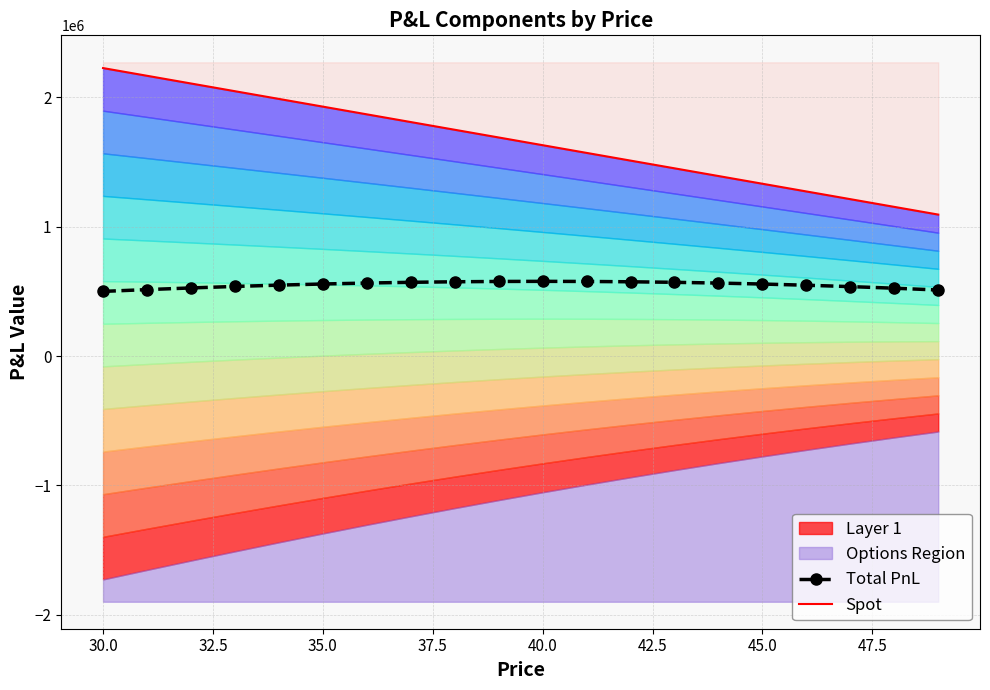

The value of Total PnL at 30.0 is 718420.6. True or false?

False